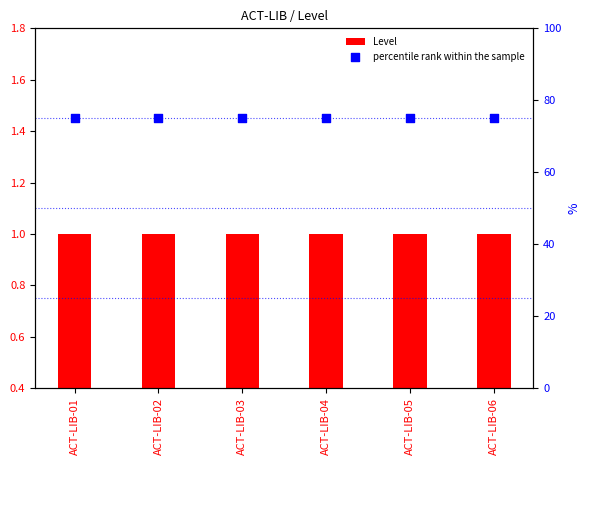

Which series has the widest spread of Y values?

Level